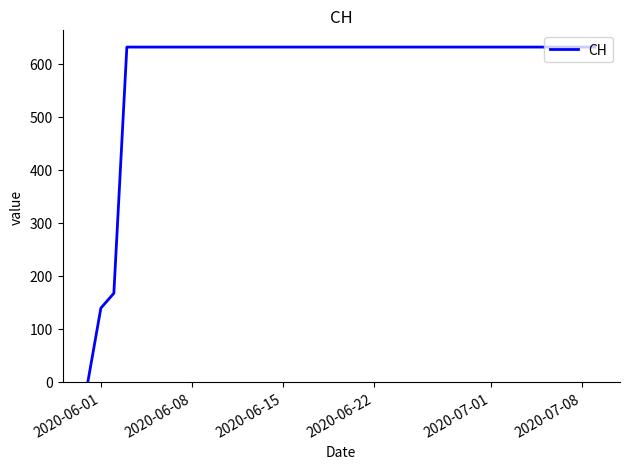

How many distinct data groups are displayed?

1